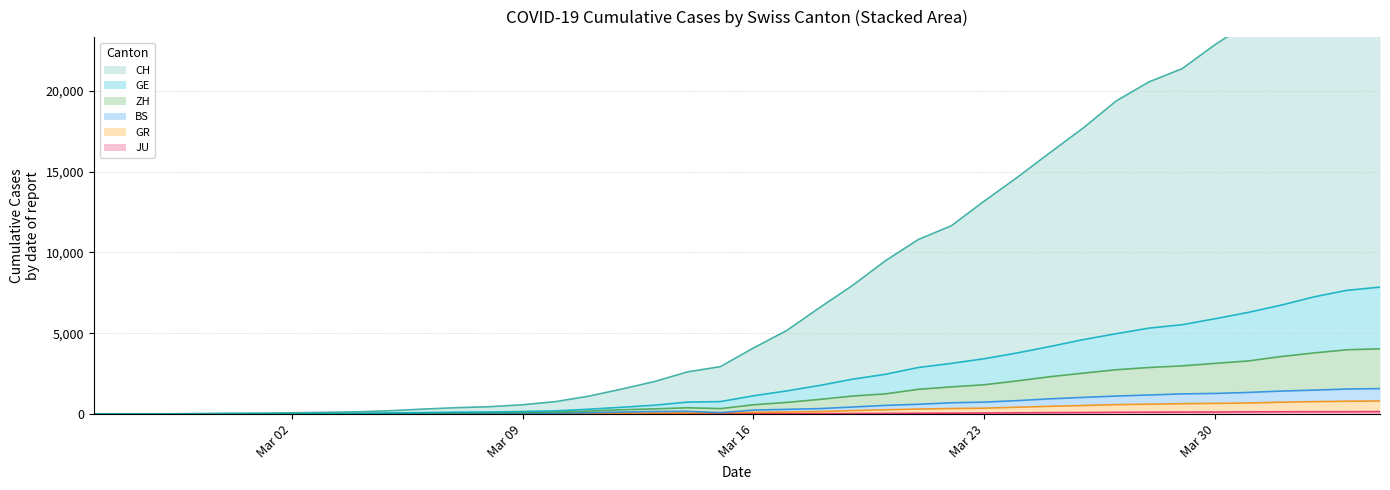

What is the label of the 20th point from the right?

Mar 16